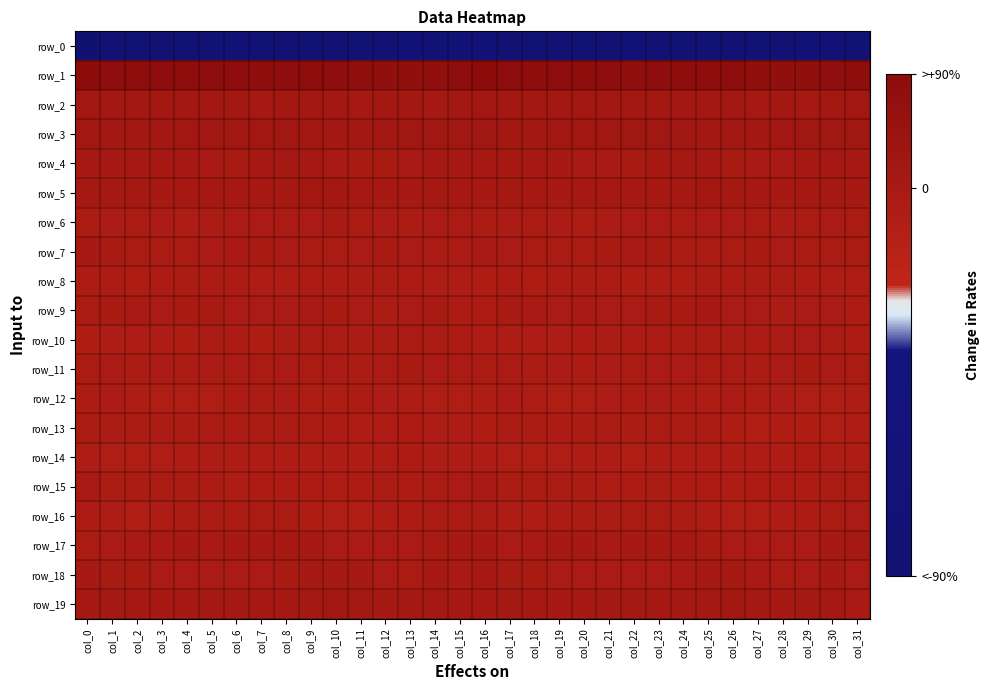

Read the row_10 value at col_29.

-5.8